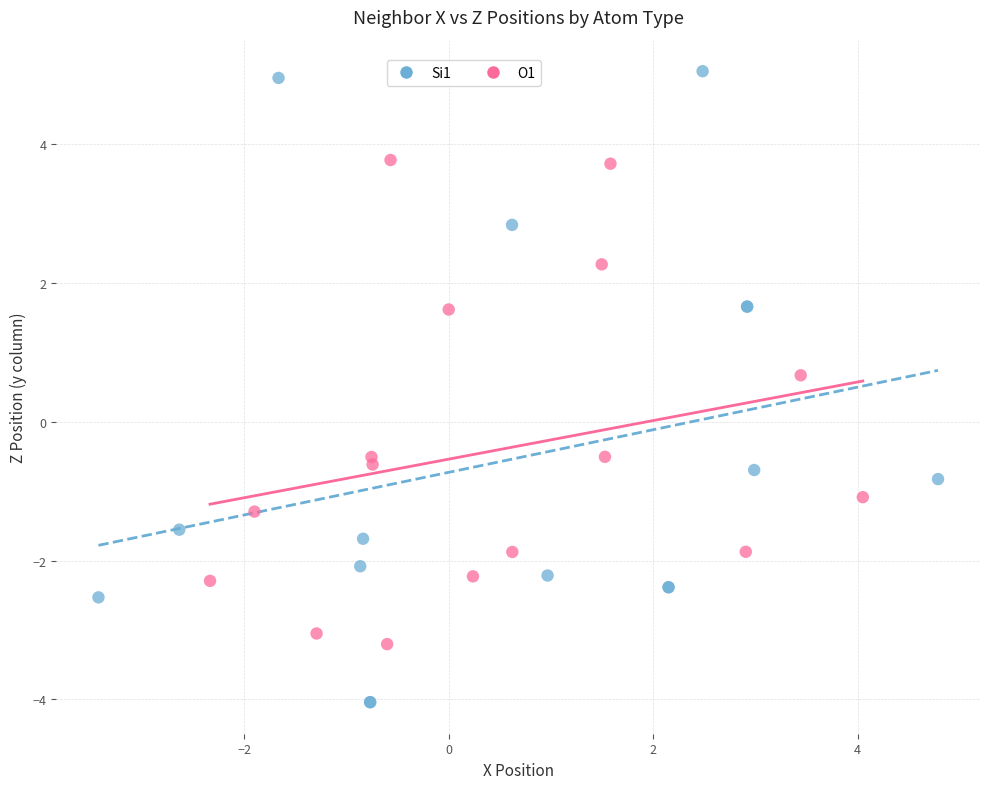

Which series has the largest Y range (max minus min)?

Si1